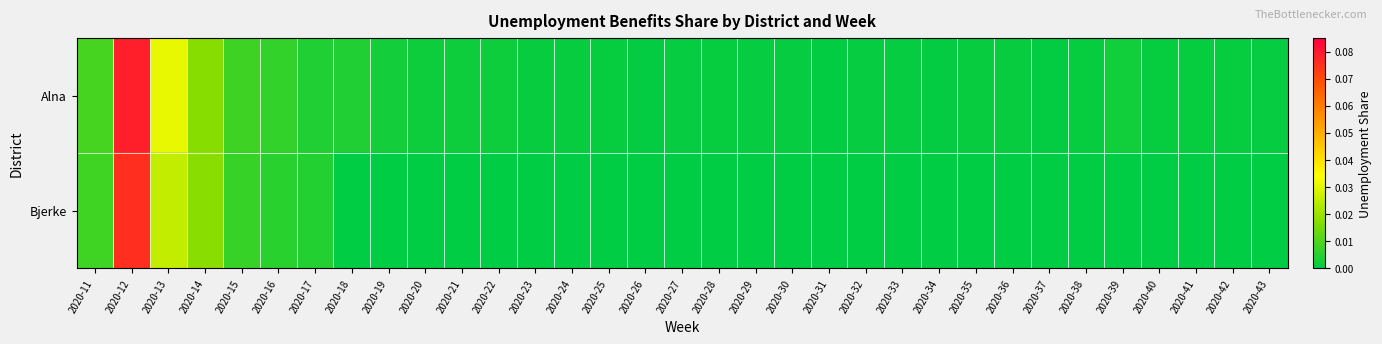

Between 2020-31 and 2020-34, which series saw the biggest shift?

Alna